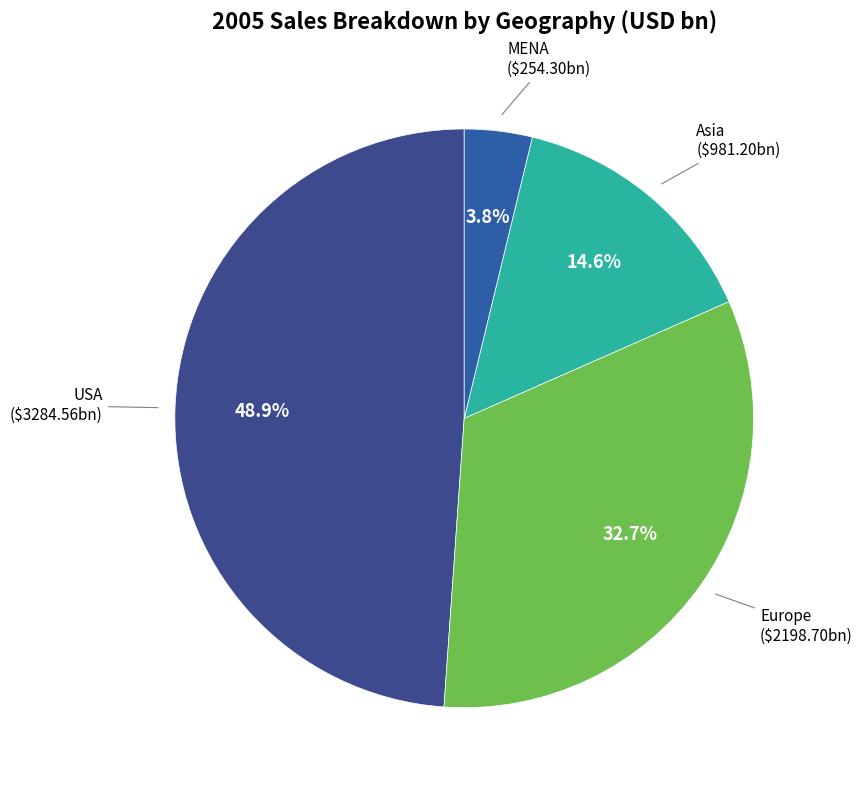

How many segments does this pie chart have?

4